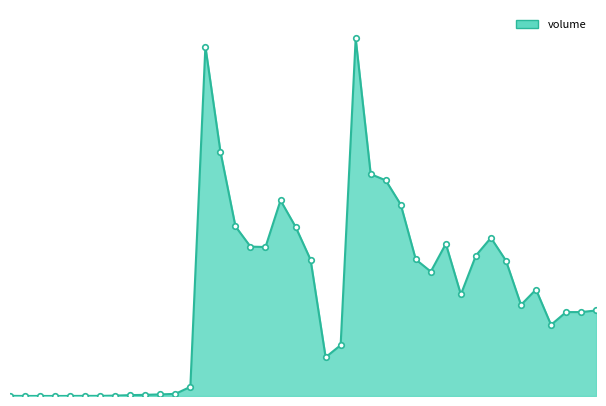

List the labels in order of value, smallest first.

2017-02-23, 2017-02-21, 2017-02-22, 2017-02-24, 2017-02-28, 2017-02-27, 2017-02-20, 2017-03-01, 2017-03-02, 2017-03-03, 2017-03-06, 2017-03-07, 2017-03-08, 2017-03-21, 2017-03-22, 2017-04-13, 2017-04-17, 2017-04-14, 2017-04-18, 2017-04-11, 2017-04-05, 2017-04-12, 2017-03-30, 2017-04-10, 2017-03-20, 2017-03-29, 2017-04-06, 2017-03-15, 2017-03-14, 2017-03-31, 2017-04-07, 2017-03-17, 2017-03-13, 2017-03-28, 2017-03-16, 2017-03-27, 2017-03-24, 2017-03-10, 2017-03-09, 2017-03-23